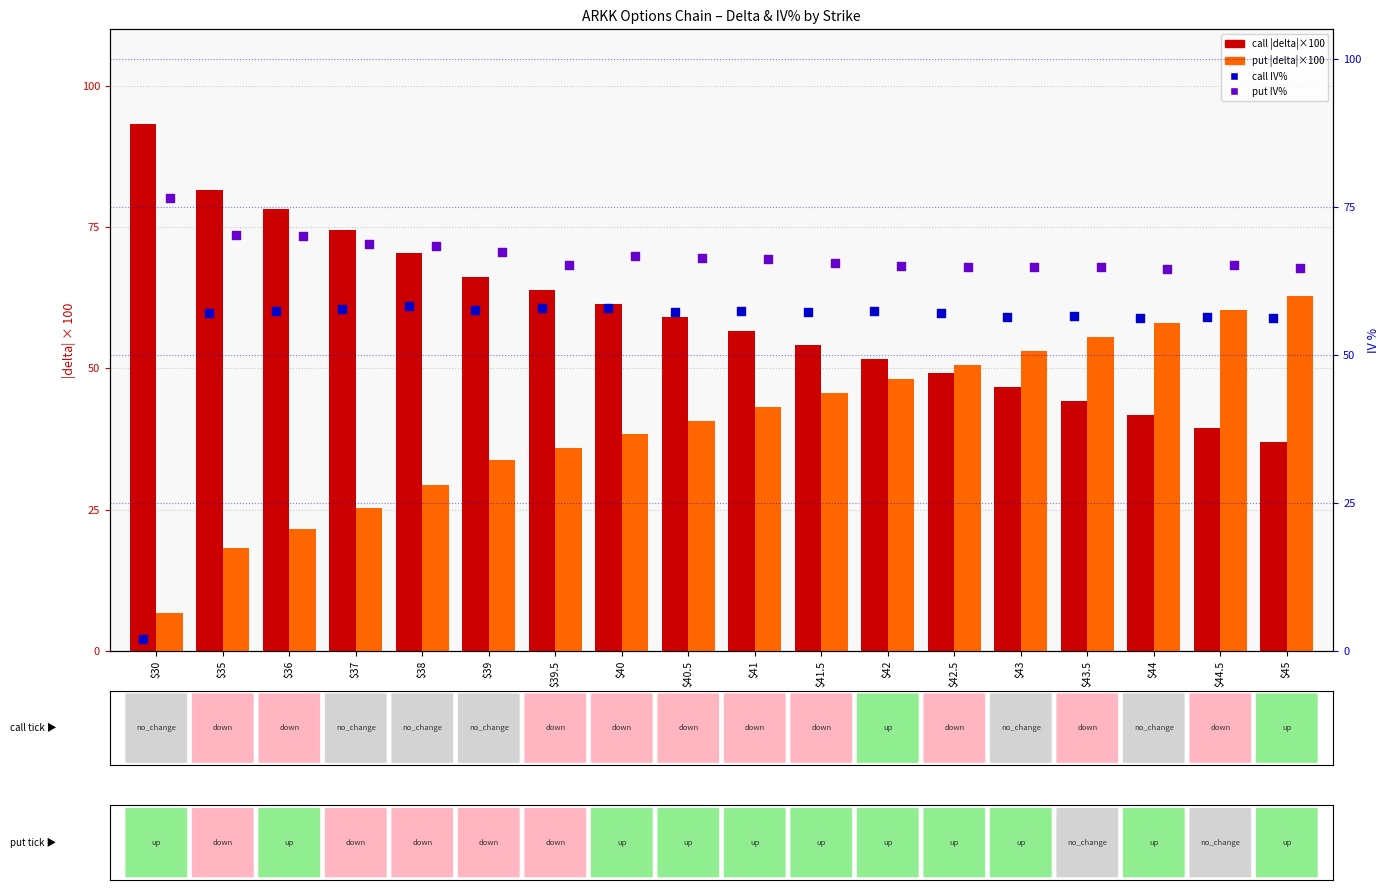

Which series has the widest spread of Y values?

call IV%